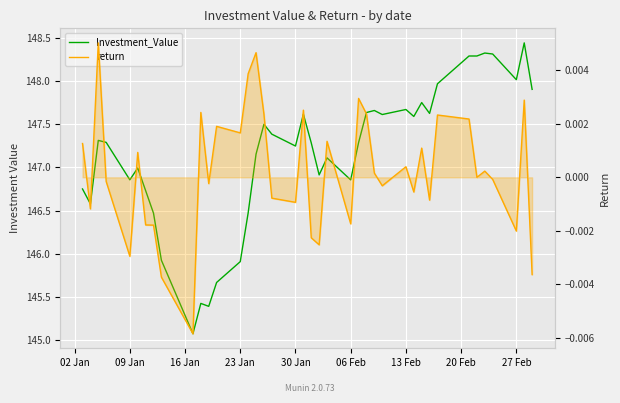

How many data points in Investment_Value are above 147?

25